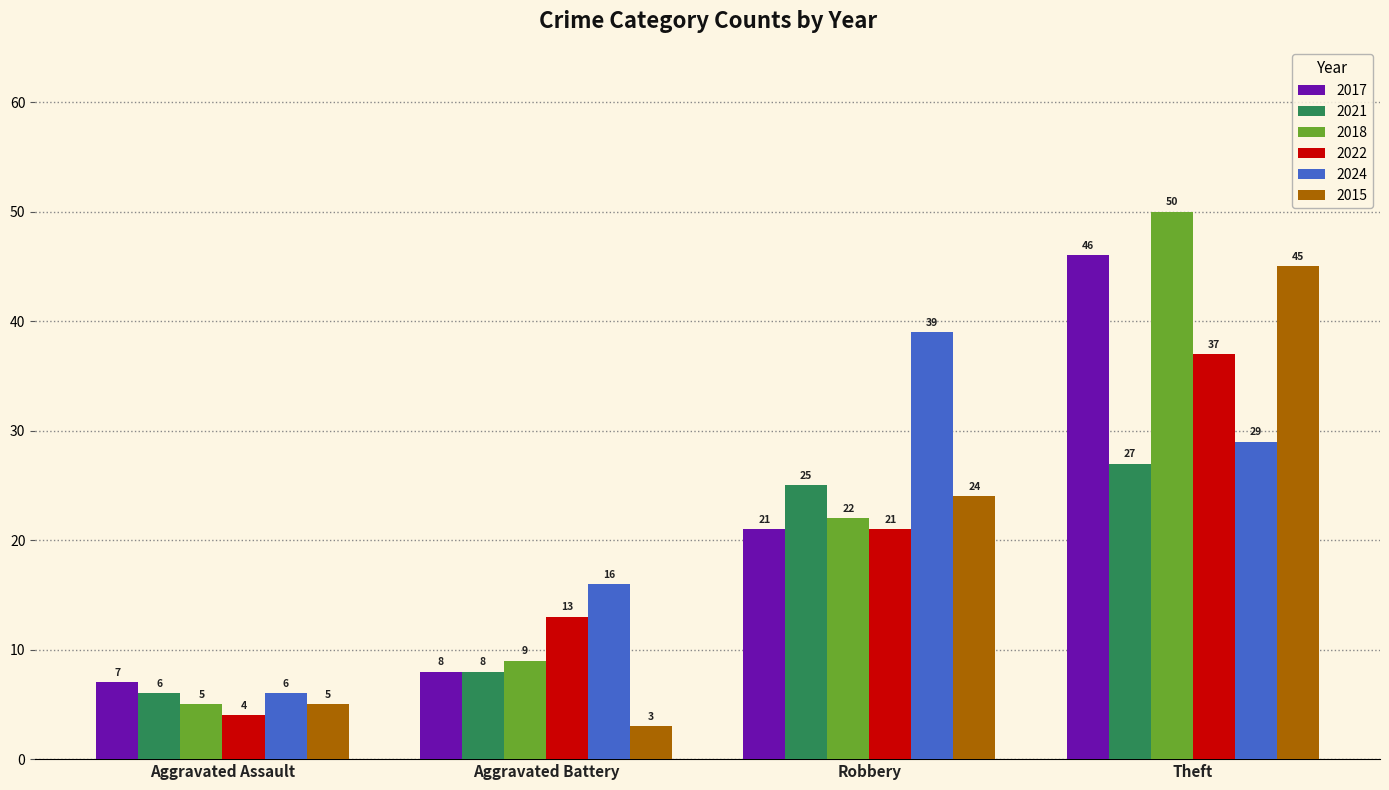

What position from the right is Robbery?

2